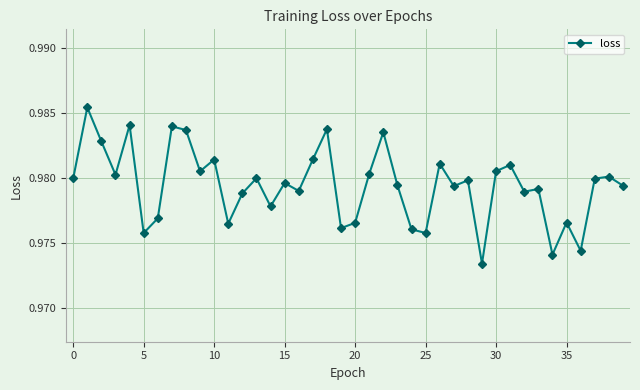

Count the values in the range 0 to 1.

40